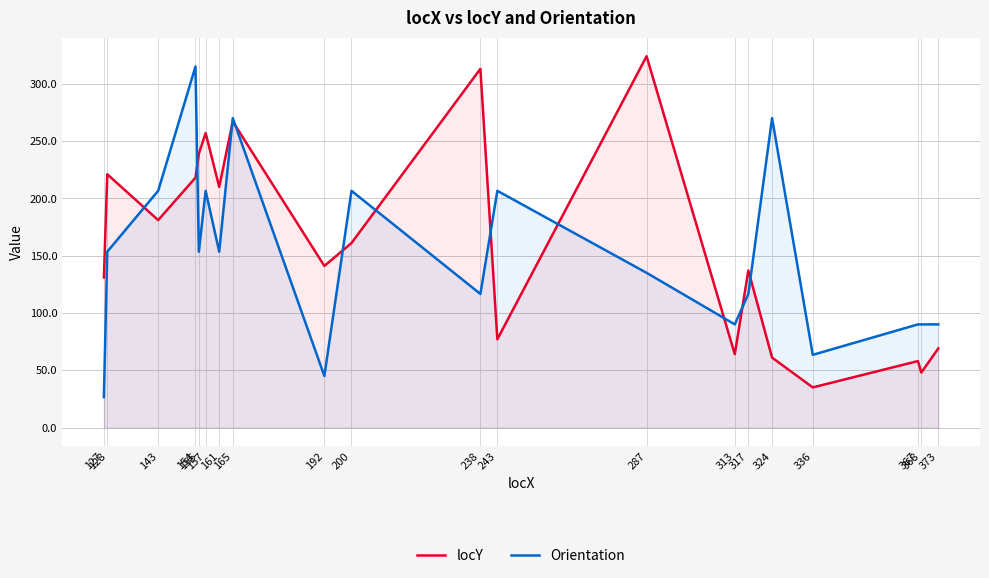

True or false: Orientation and locY intersect in this chart.

True